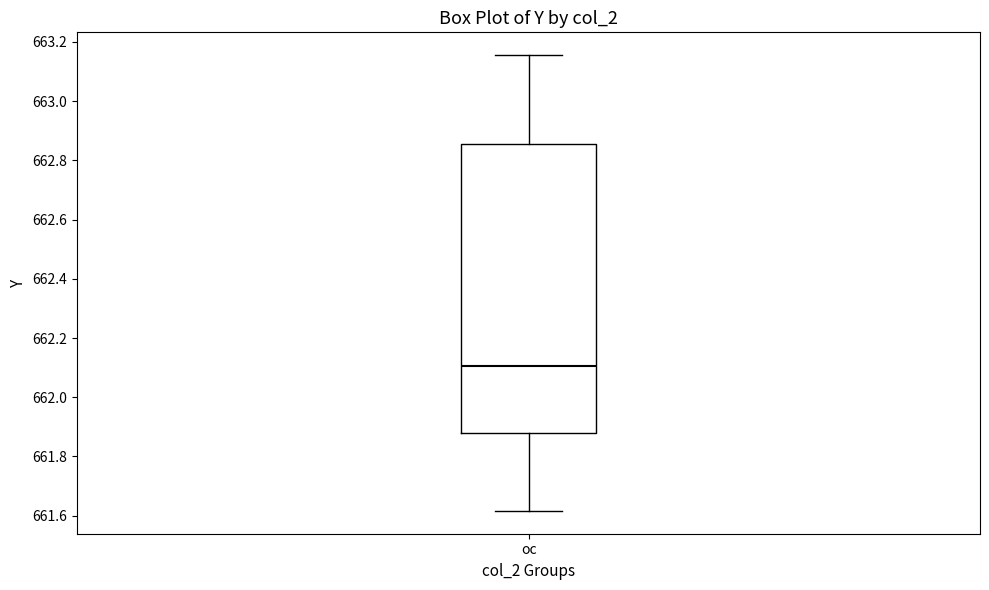

Where does the upper whisker of the box for oc end on the y-axis? The values are not printed on the chart, so give them approximately, as read against the axis.

663.16